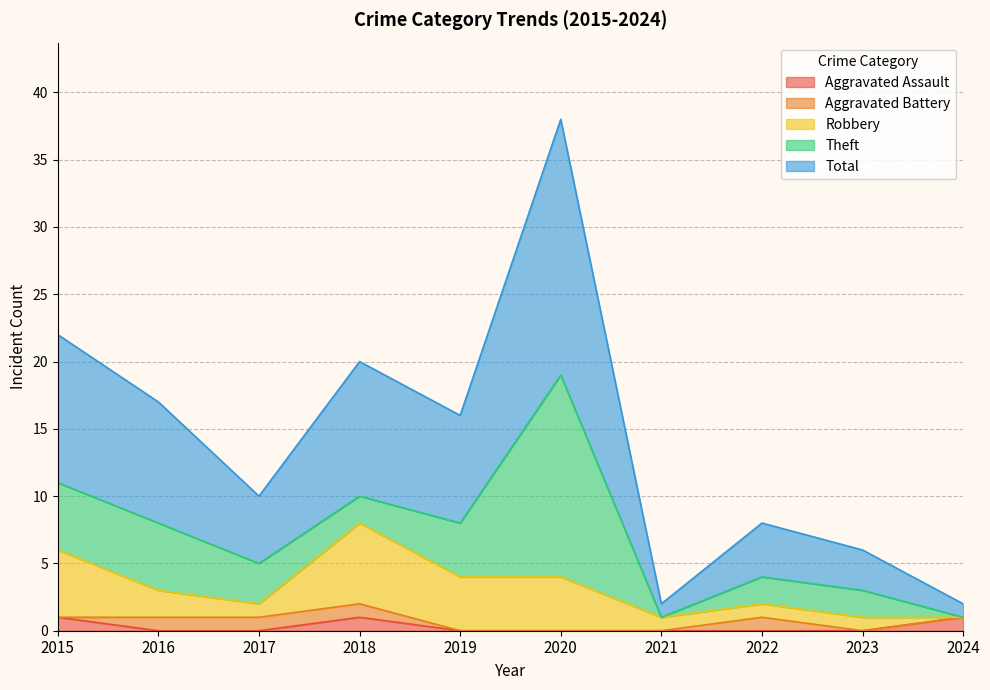

True or false: Total and Robbery intersect in this chart.

False